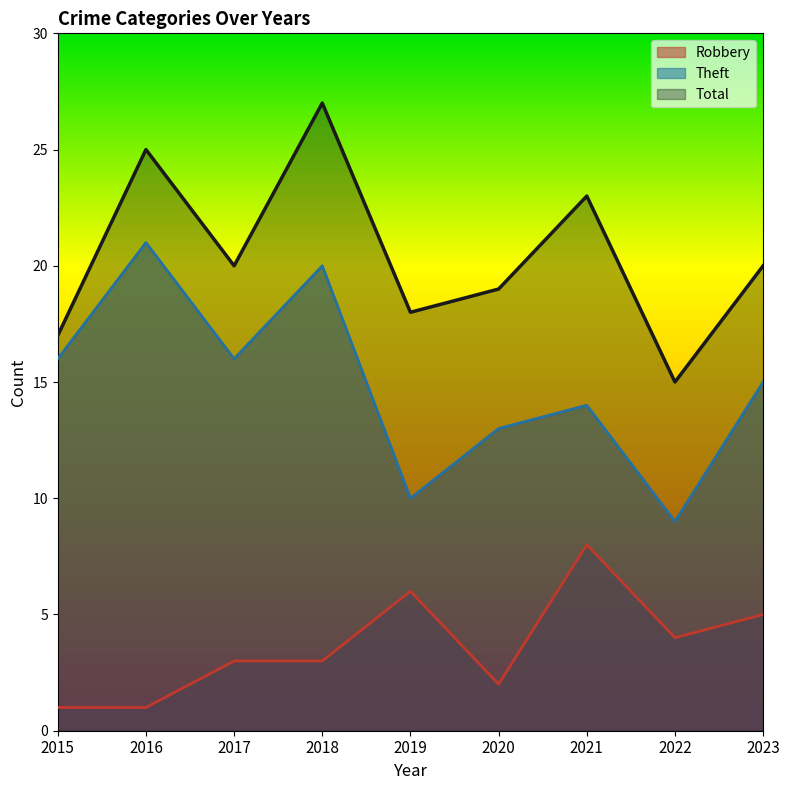

How many data points in Theft are above 15?

4